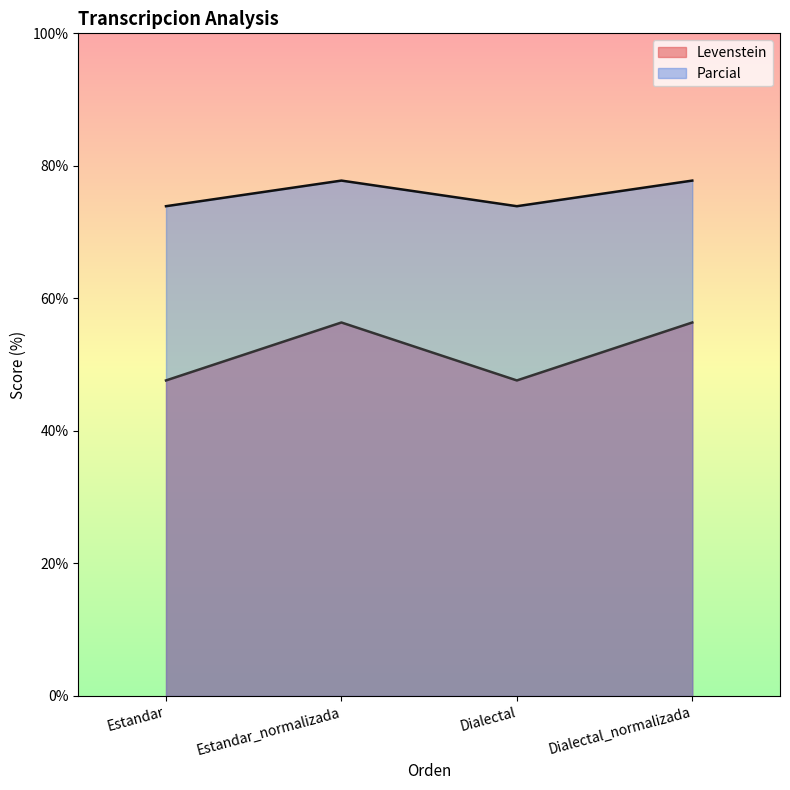

True or false: Parcial and Levenstein intersect in this chart.

False